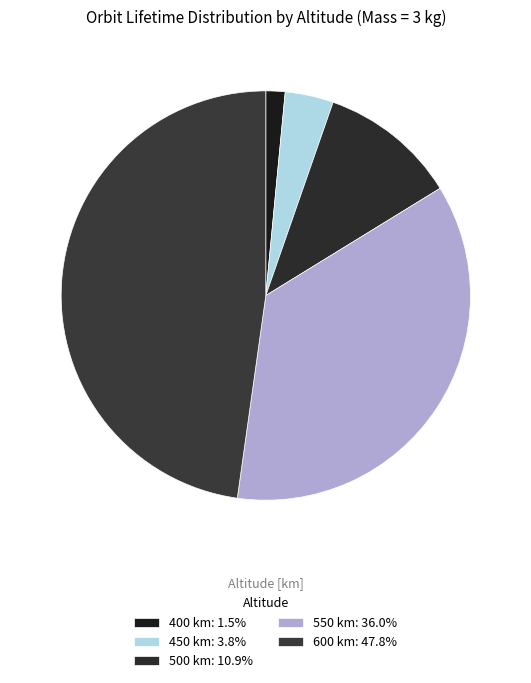

What percentage is the 400 km slice, to the nearest percent?

2%